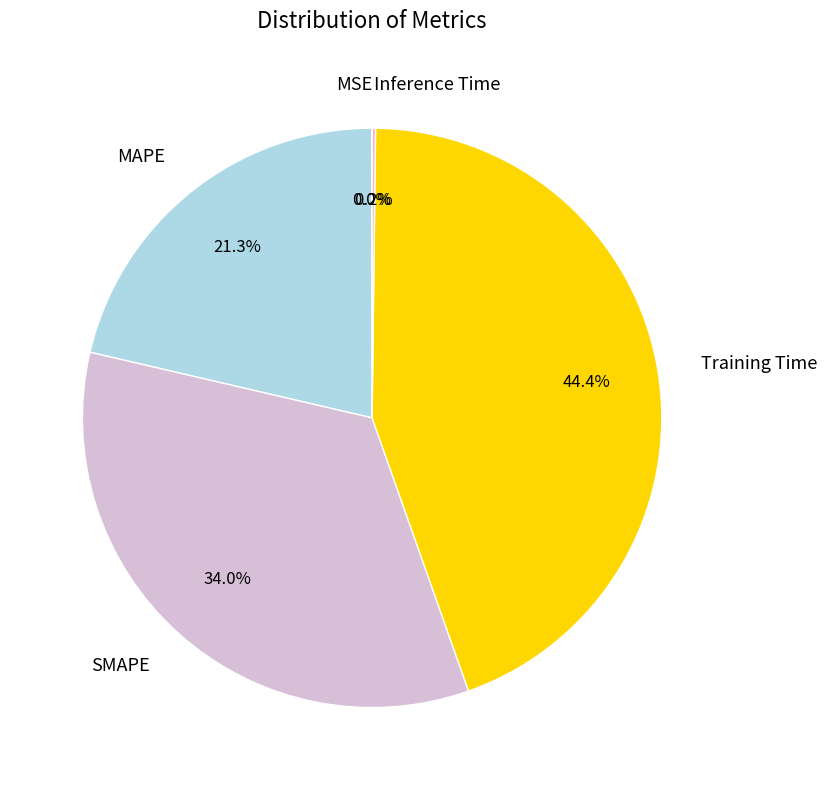

Does any single category account for the majority?

No